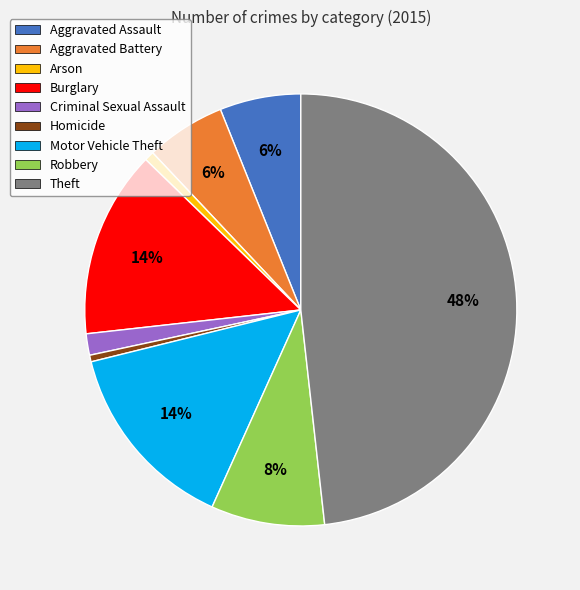

How many segments does this pie chart have?

9